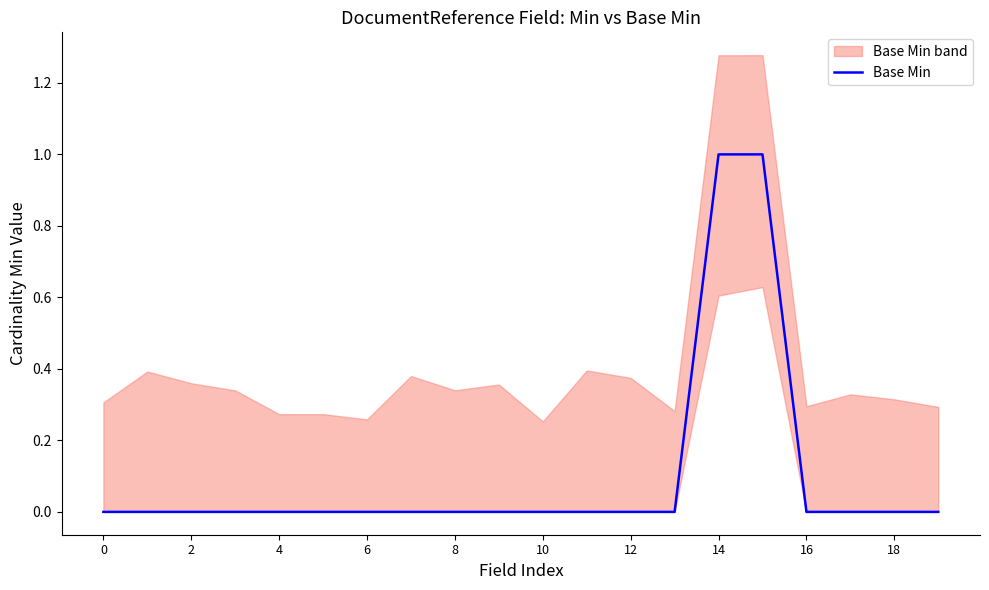

True or false: there are more than 2 points higher than both neighbors.

False